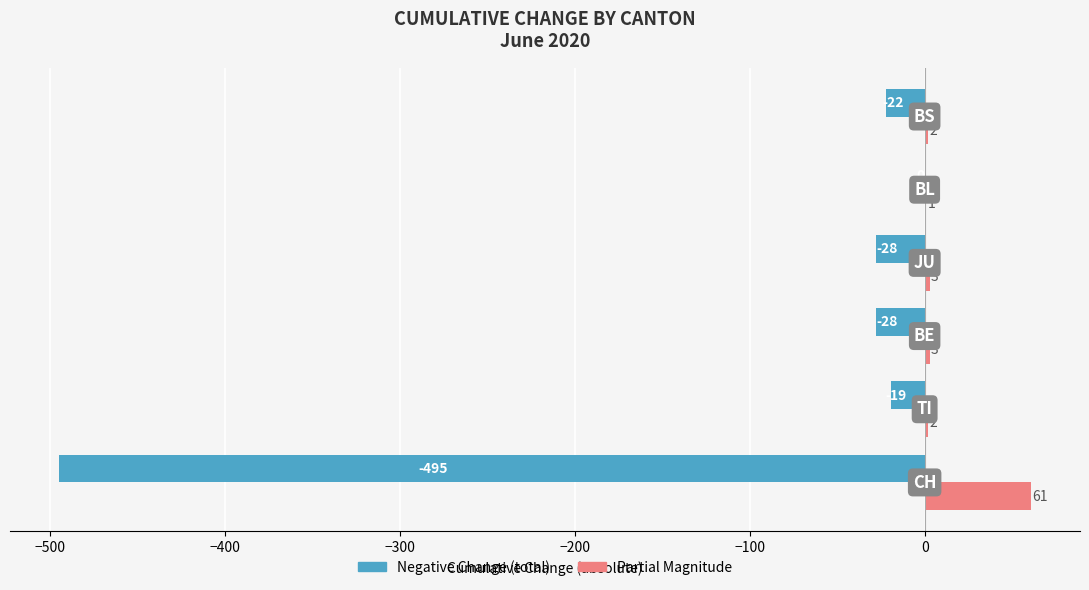

How many distinct data groups are displayed?

2